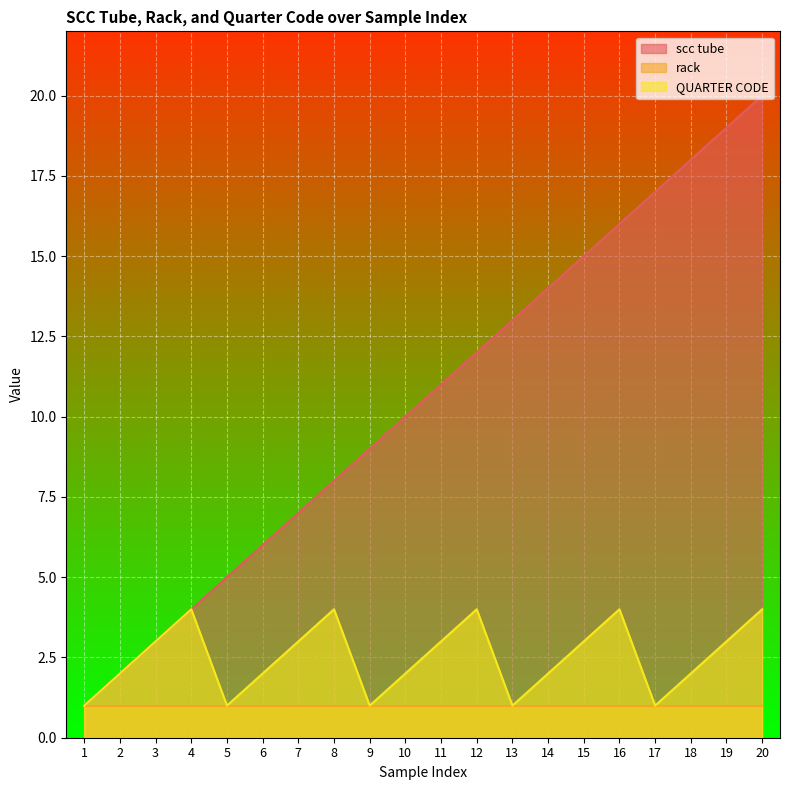

How many distinct data groups are displayed?

3